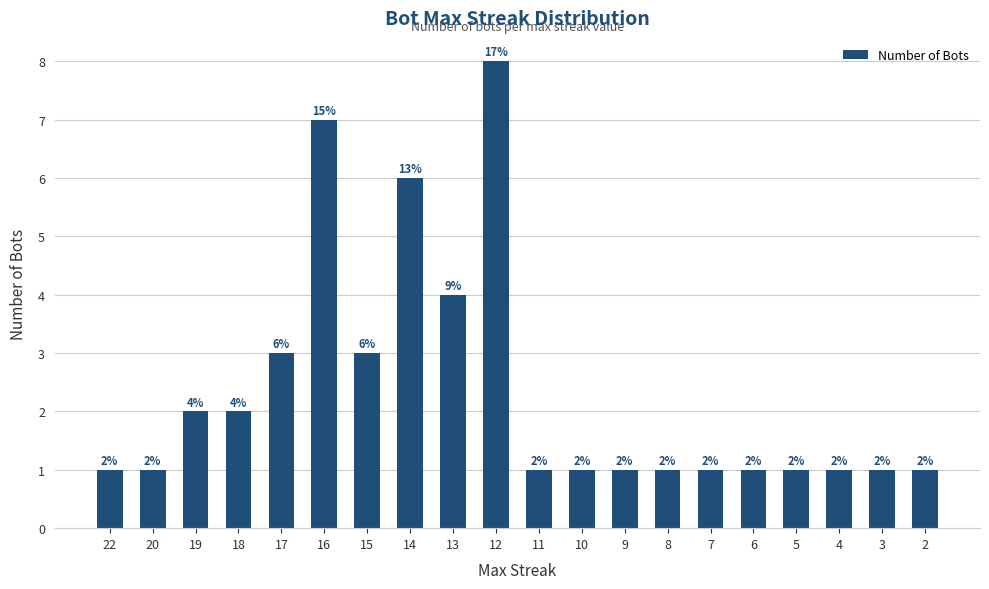

How many bars are there in total?

20